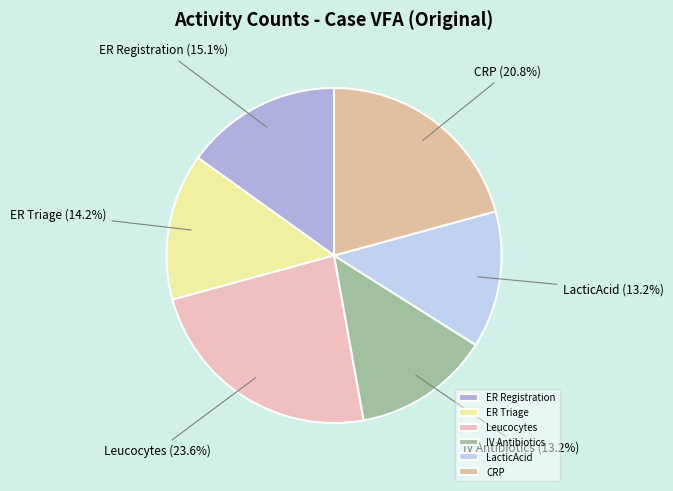

What is the largest slice in the pie chart?

Leucocytes